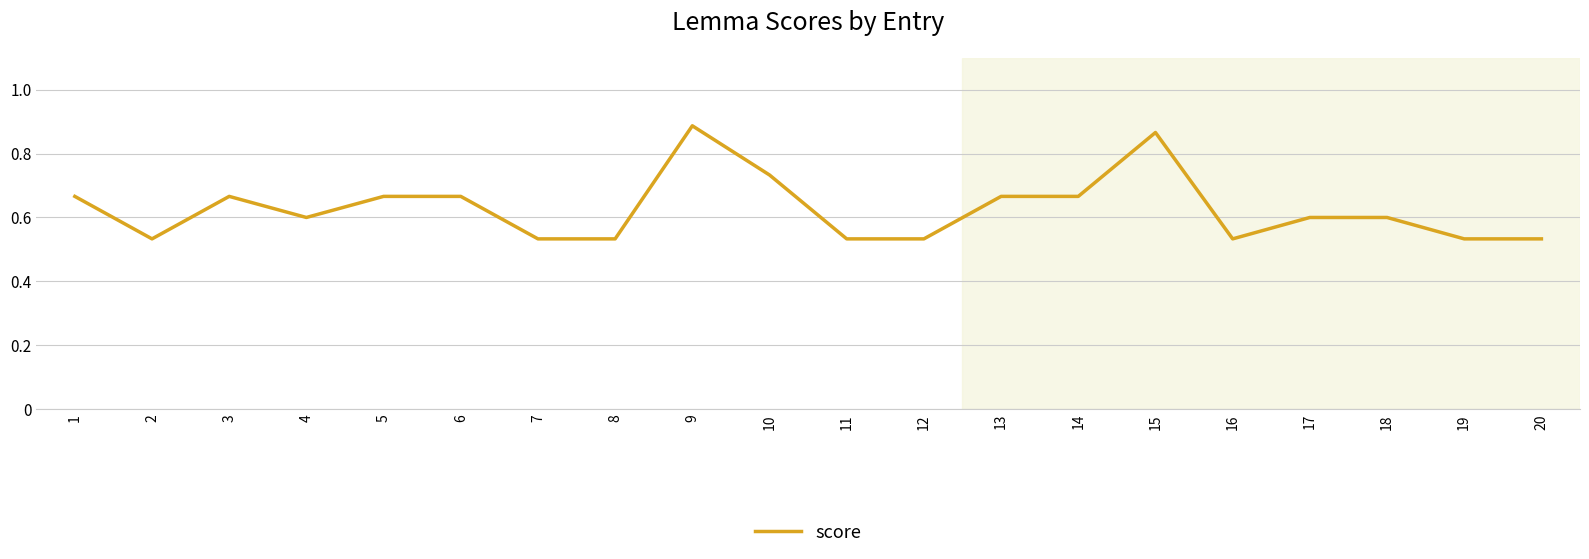

Read the value at 17.

0.6